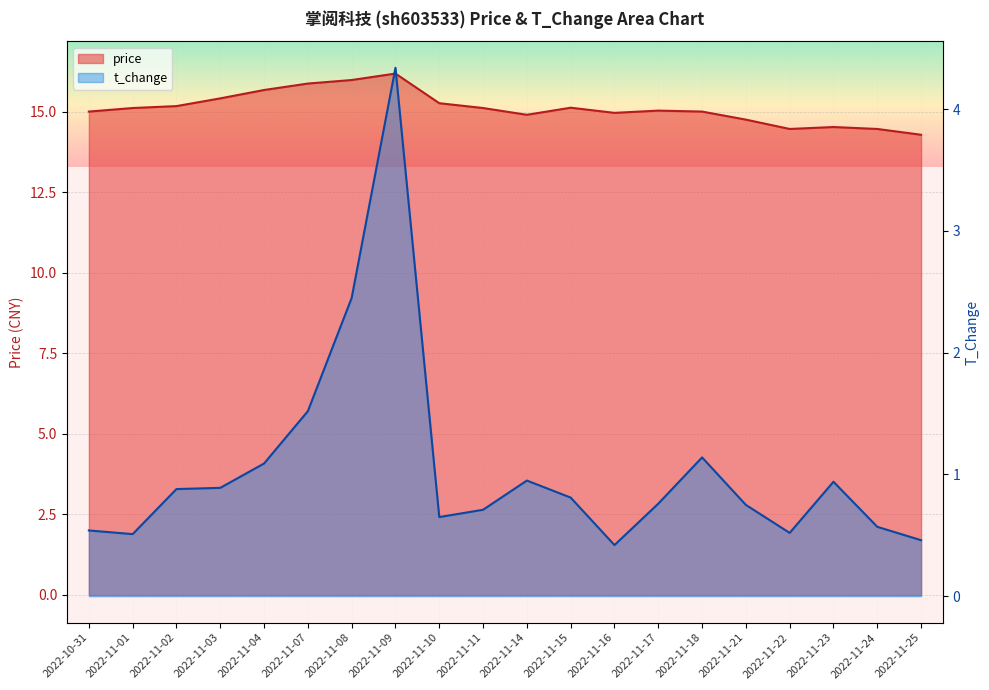

What are all the series names shown in the legend?

price, t_change